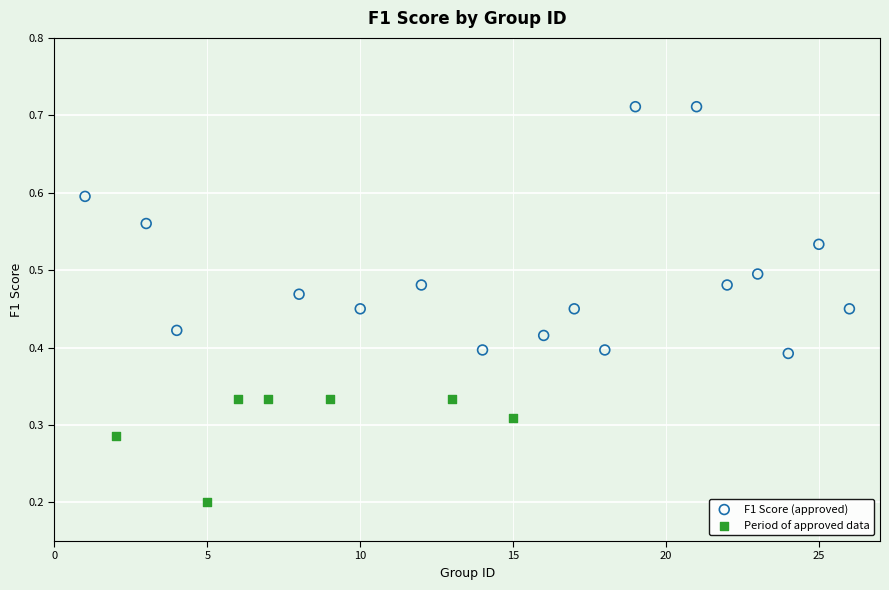

Which series contains the lowest Y value?

Period of approved data